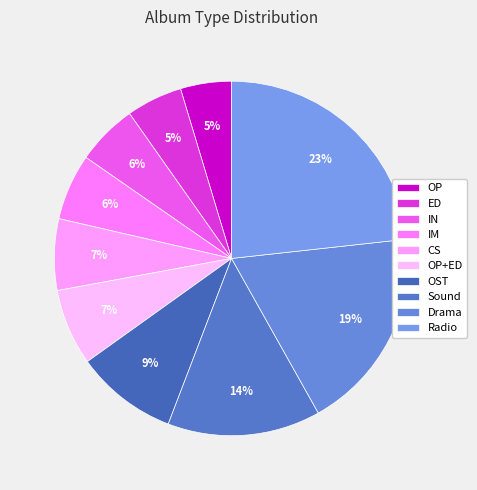

What is the largest slice in the pie chart?

Radio